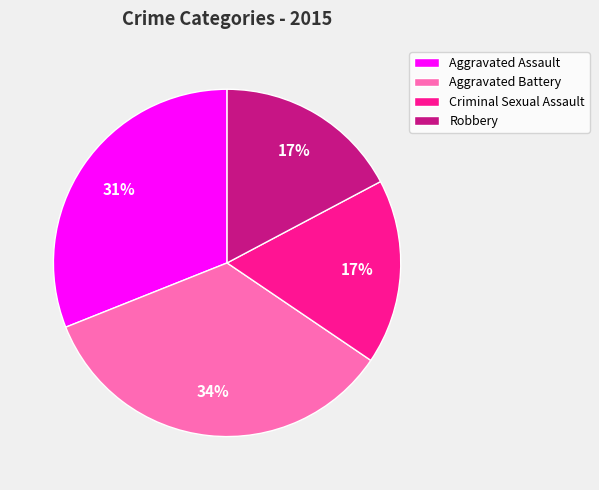

The Criminal Sexual Assault slice represents 17% of the pie. True or false?

True